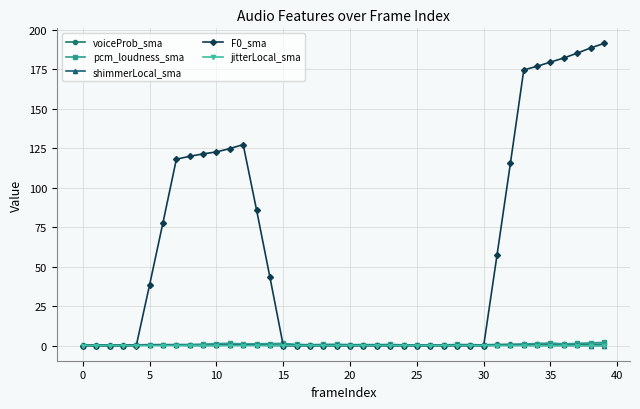

At how many categories does at least one series exceed 109?

14